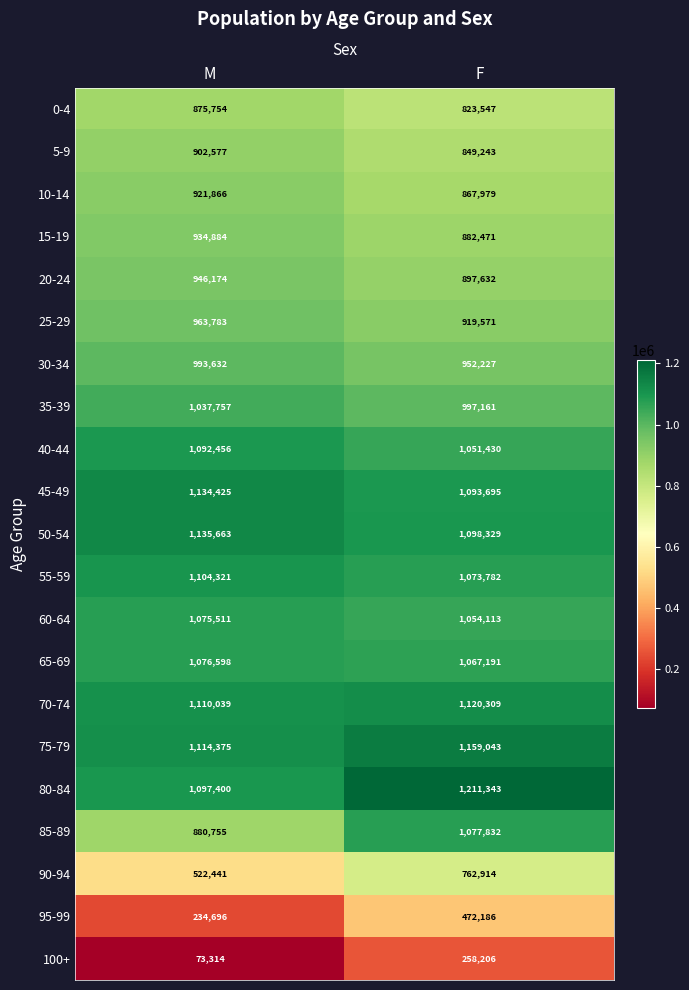

Which category has the lowest value across all series?

M